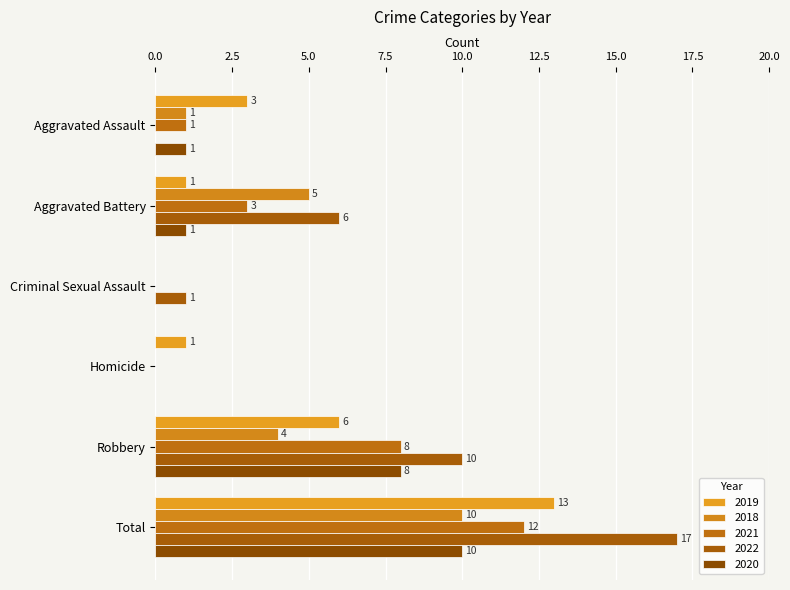

What is the sum of the 2019 values at Homicide and Aggravated Assault?

4